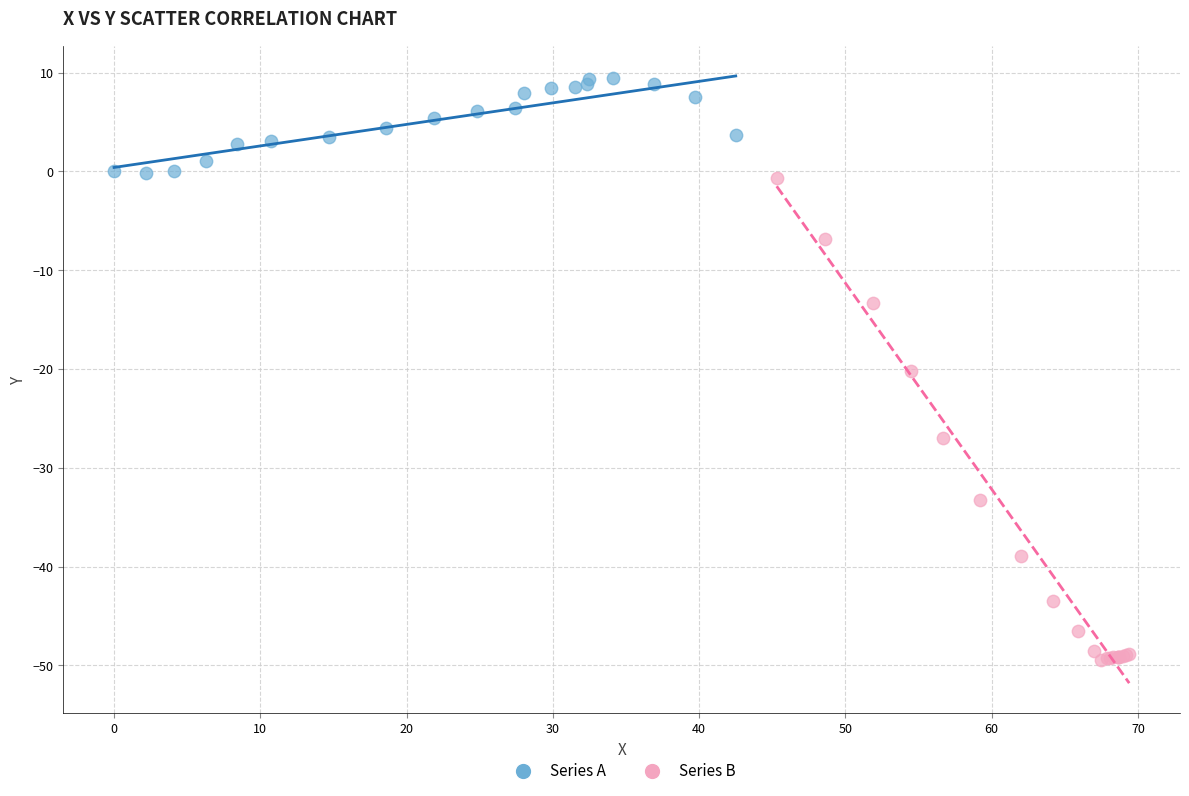

Which series contains the lowest Y value?

Series B